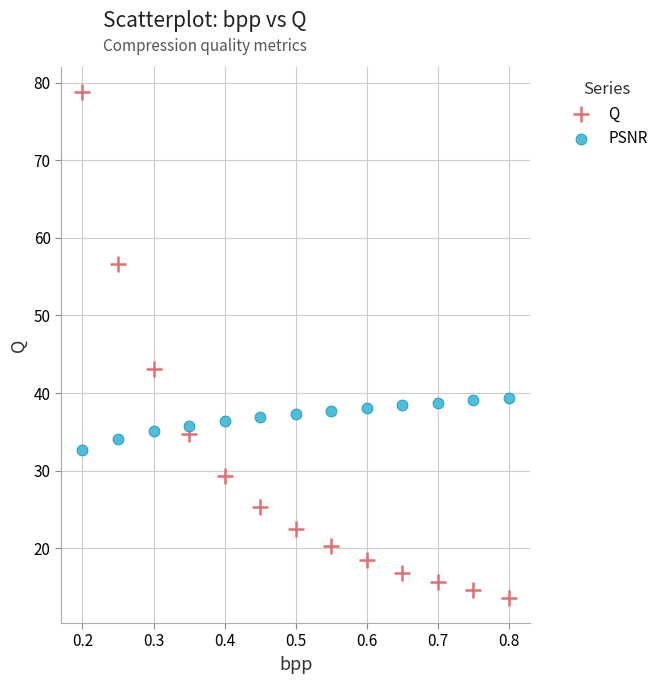

Which series contains the highest Y value?

Q